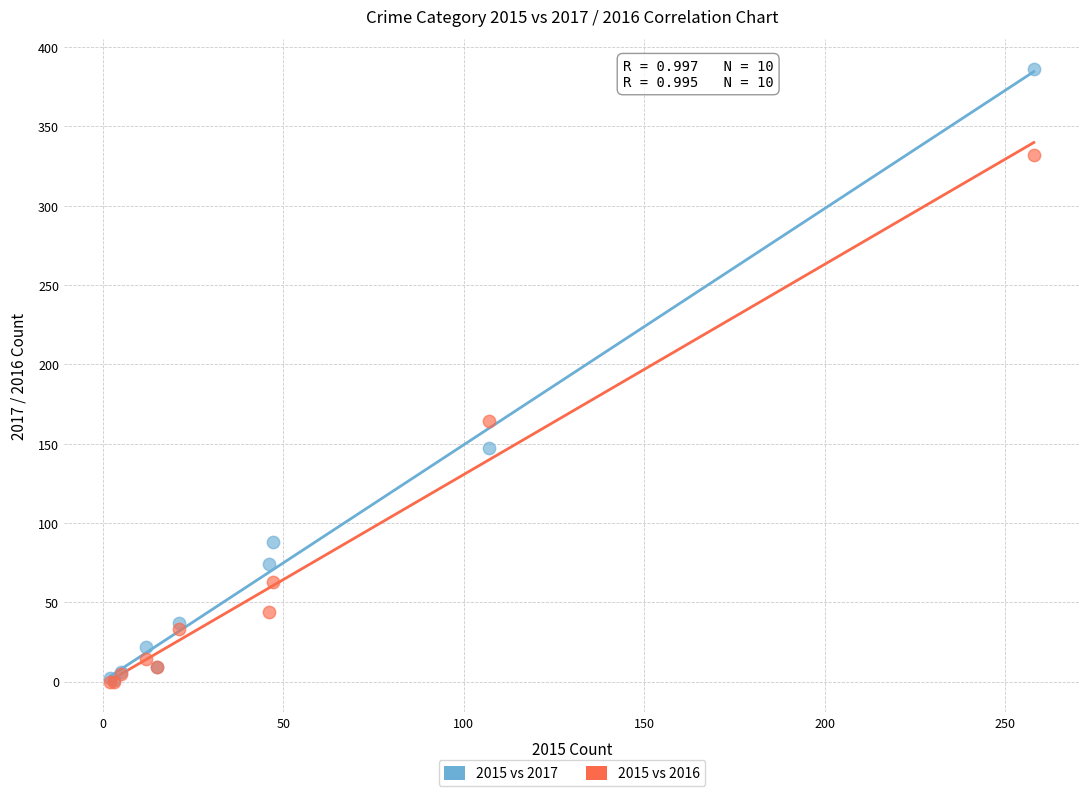

Across all series, what Y value is closest to 193?

164